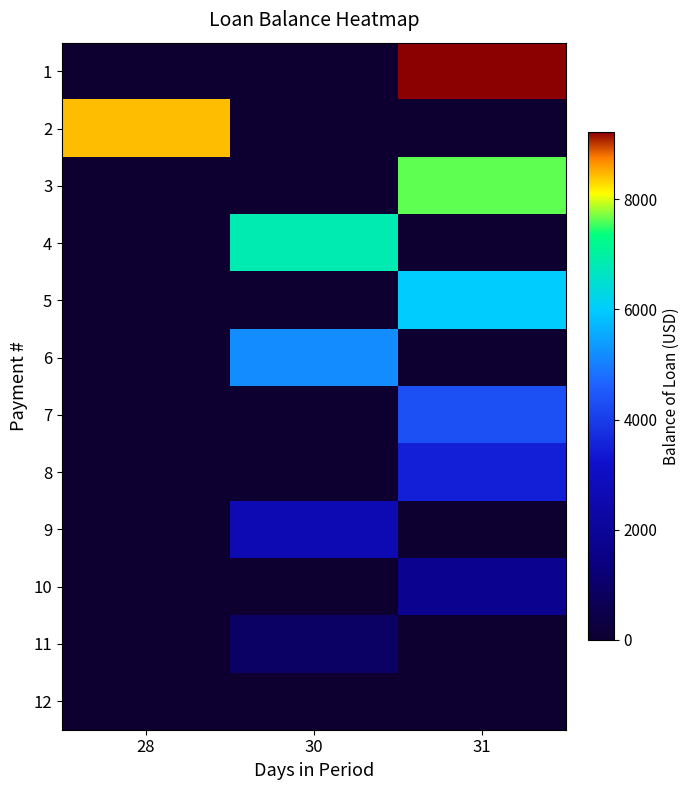

At how many categories does at least one series exceed 9133?

1